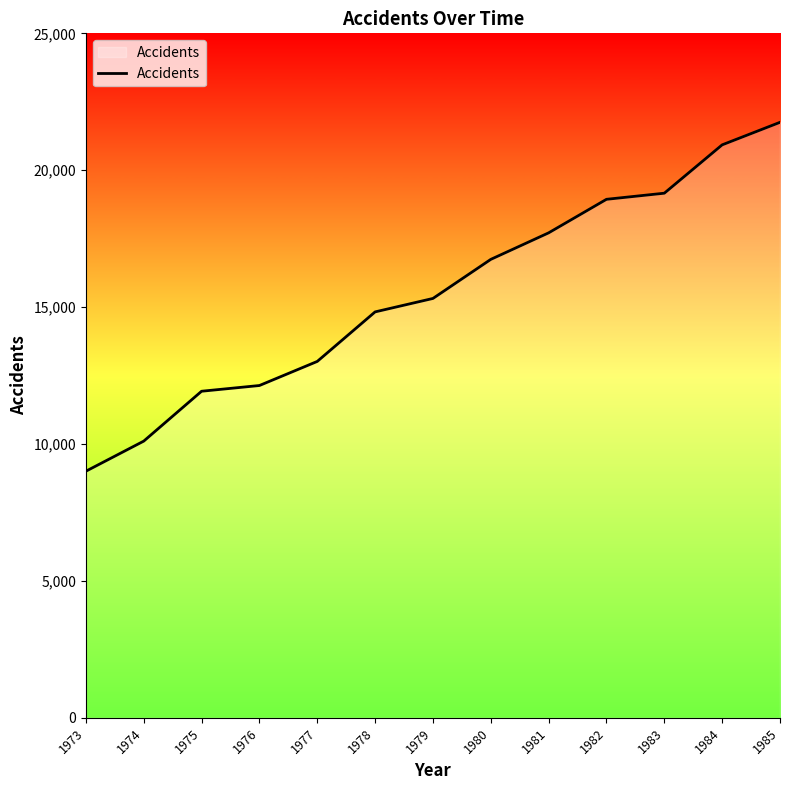

Which label corresponds to the largest value in the chart?

1985